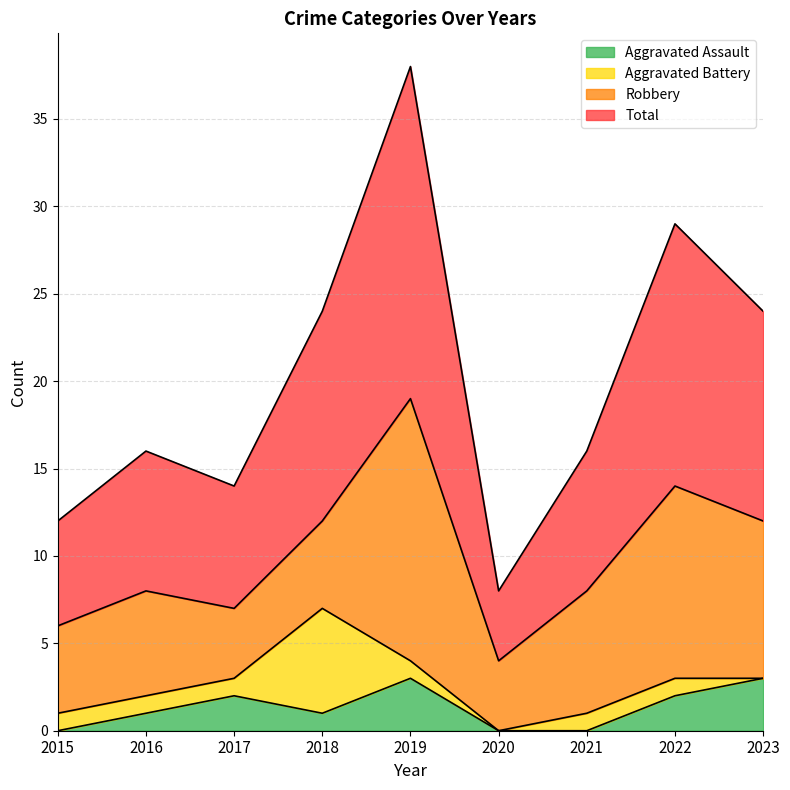

The Aggravated Assault series shows 0 at 2015. True or false?

True